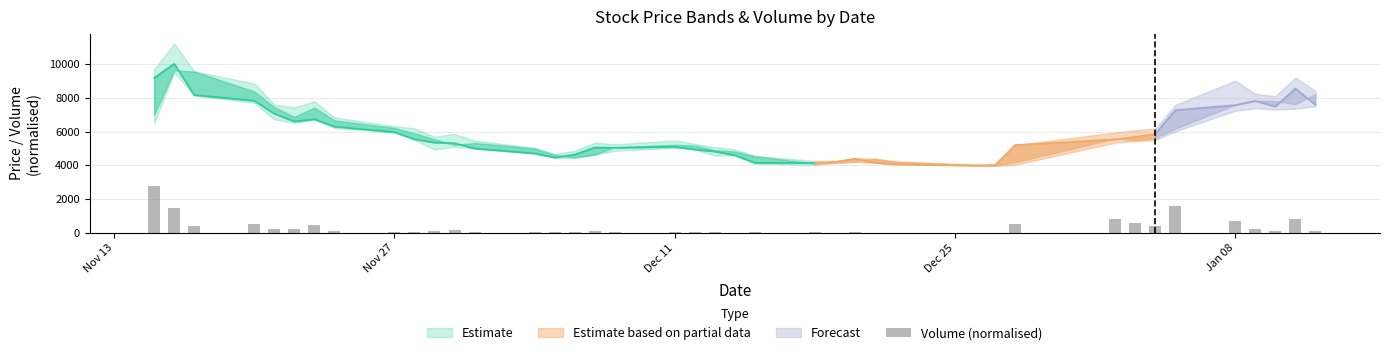

What is the minimum value shown in the chart?

13.8